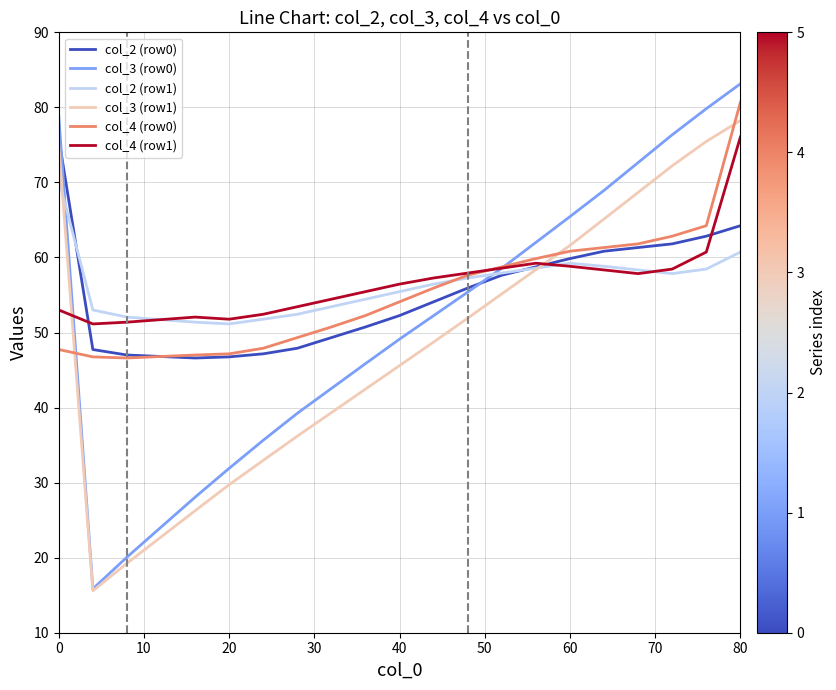

What is the maximum value shown in the chart?

83.1